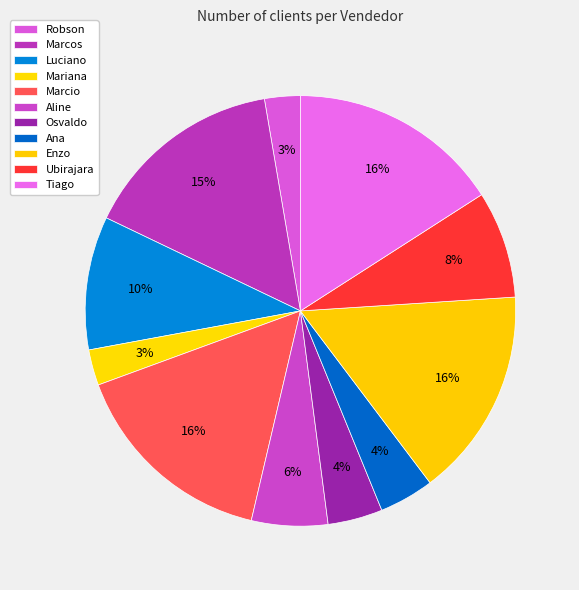

Count the number of slices in the pie.

11